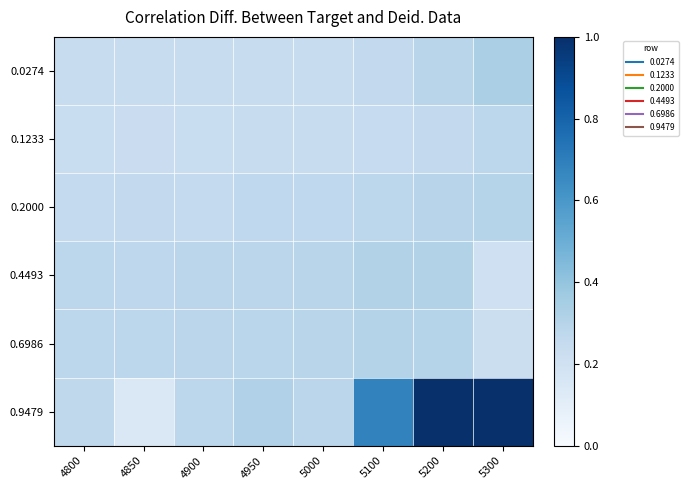

Reading left to right, list all the values displayed in this chart.

0.0274: 4800=0.2	4850=0.2	4900=0.2	4950=0.2	5000=0.2	5100=0.3	5200=0.3	5300=0.3
0.1233: 4800=0.2	4850=0.2	4900=0.2	4950=0.2	5000=0.2	5100=0.2	5200=0.3	5300=0.3
0.2000: 4800=0.3	4850=0.3	4900=0.3	4950=0.3	5000=0.3	5100=0.3	5200=0.3	5300=0.3
0.4493: 4800=0.3	4850=0.3	4900=0.3	4950=0.3	5000=0.3	5100=0.3	5200=0.3	5300=0.2
0.6986: 4800=0.3	4850=0.3	4900=0.3	4950=0.3	5000=0.3	5100=0.3	5200=0.3	5300=0.2
0.9479: 4800=0.3	4850=0.1	4900=0.3	4950=0.3	5000=0.3	5100=0.7	5200=1.0	5300=1.0